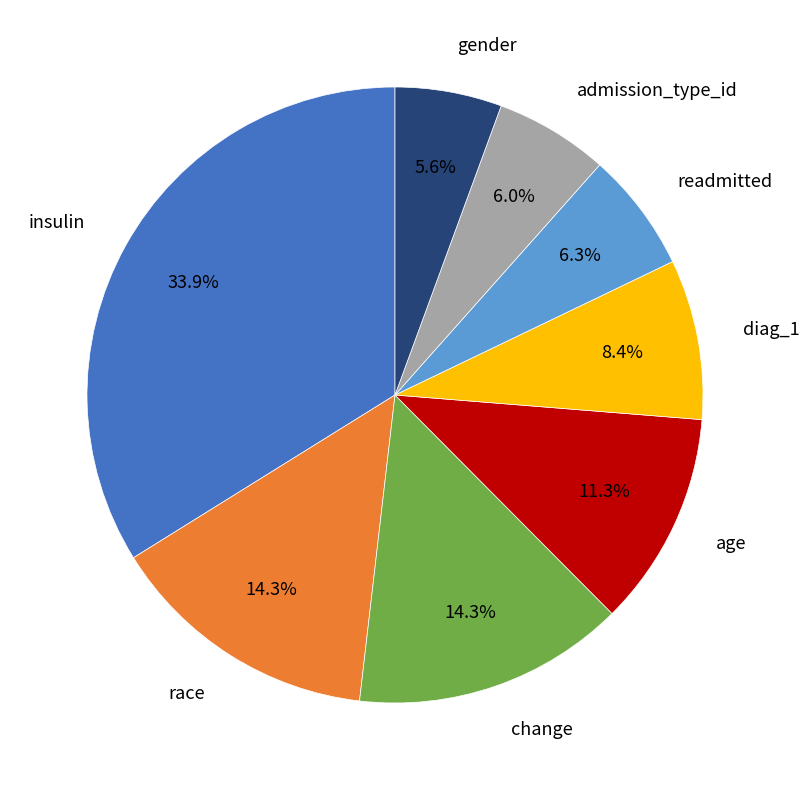

To the nearest percent, what is the average slice percentage?

12%